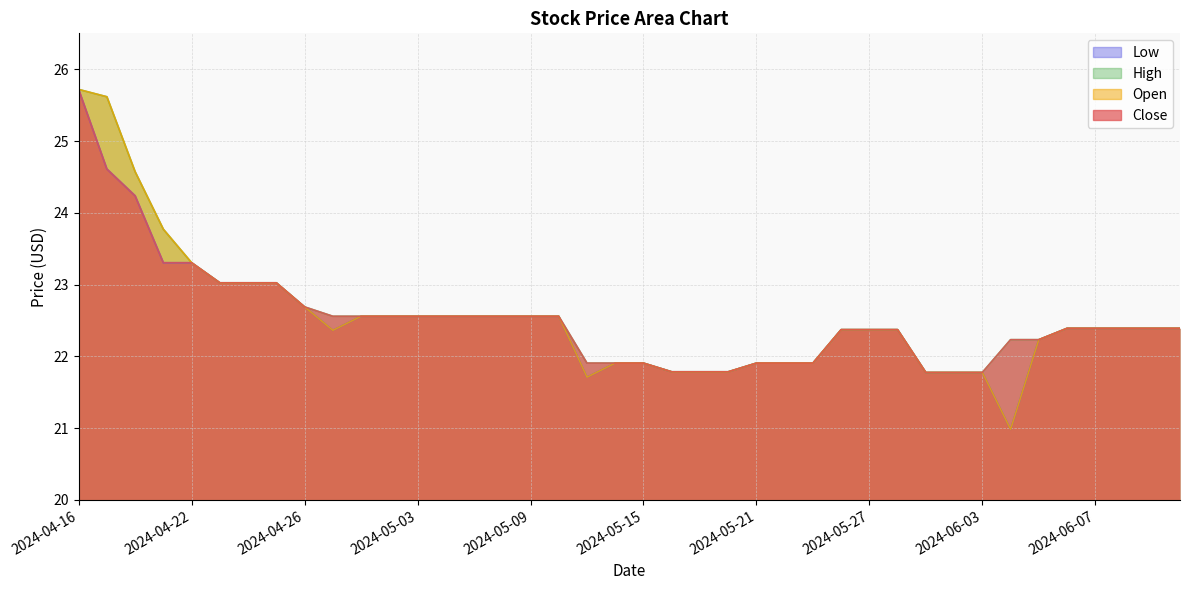

Rank the categories by High value from lowest to highest.

2024-05-29, 2024-05-31, 2024-06-03, 2024-05-16, 2024-05-17, 2024-05-20, 2024-05-13, 2024-05-14, 2024-05-15, 2024-05-21, 2024-05-22, 2024-05-23, 2024-06-04, 2024-06-05, 2024-05-24, 2024-05-27, 2024-05-28, 2024-06-06, 2024-06-07, 2024-06-10, 2024-06-11, 2024-06-12, 2024-04-29, 2024-04-30, 2024-05-02, 2024-05-03, 2024-05-06, 2024-05-07, 2024-05-08, 2024-05-09, 2024-05-10, 2024-04-26, 2024-04-23, 2024-04-24, 2024-04-25, 2024-04-22, 2024-04-19, 2024-04-18, 2024-04-17, 2024-04-16